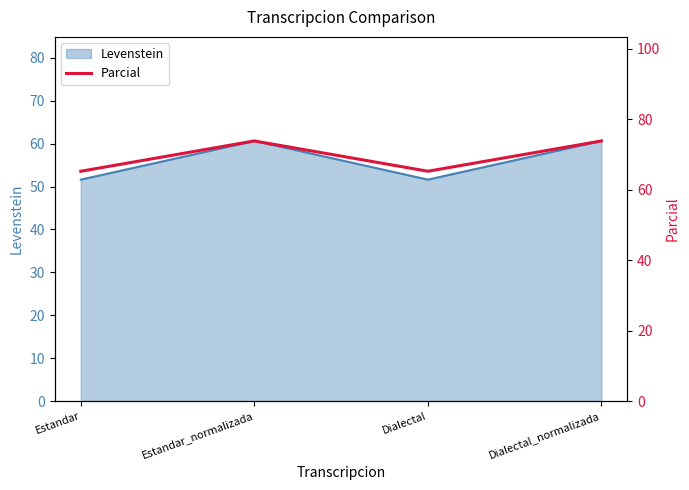

What is the change in value from Dialectal to Dialectal_normalizada?

+8.6